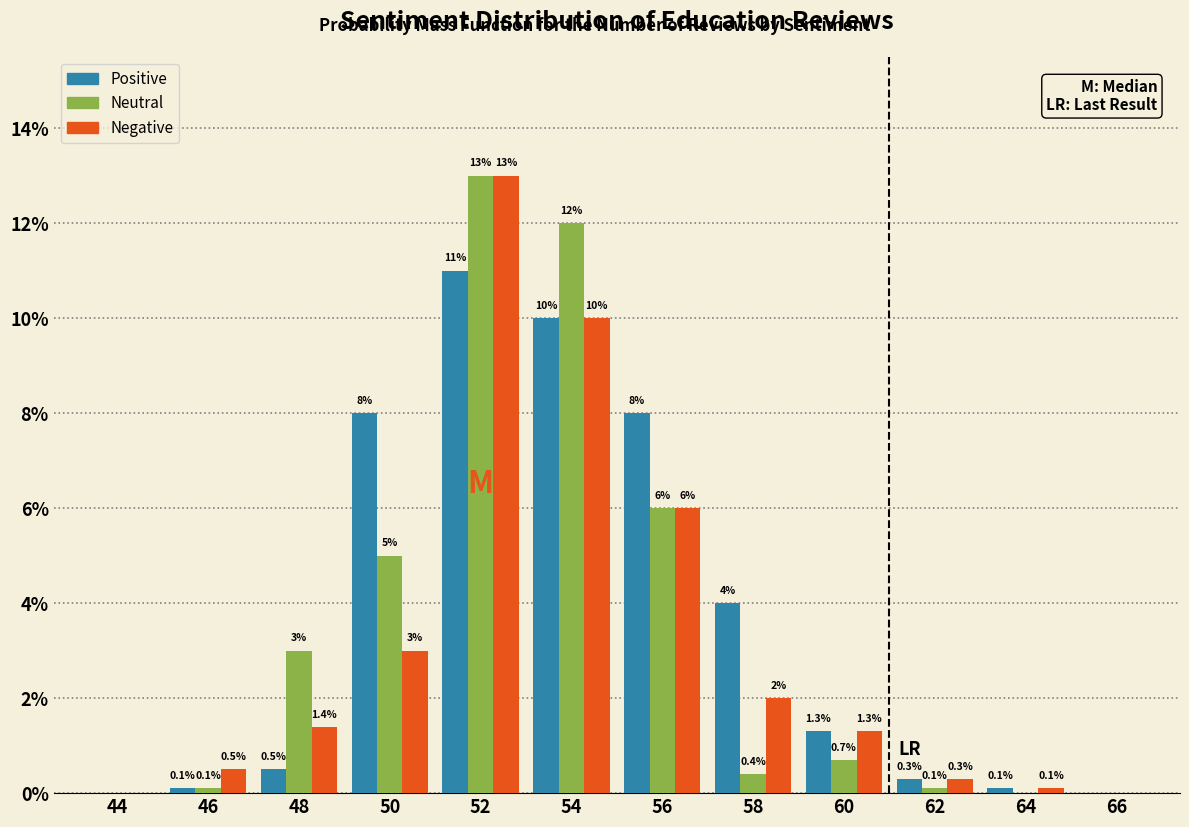

Reading left to right, list all the values displayed in this chart.

Positive: 44=0.0	46=0.1	48=0.5	50=8.0	52=11.0	54=10.0	56=8.0	58=4.0	60=1.3	62=0.3	64=0.1	66=0.0
Neutral: 44=0.0	46=0.1	48=3.0	50=5.0	52=13.0	54=12.0	56=6.0	58=0.4	60=0.7	62=0.1	64=0.0	66=0.0
Negative: 44=0.0	46=0.5	48=1.4	50=3.0	52=13.0	54=10.0	56=6.0	58=2.0	60=1.3	62=0.3	64=0.1	66=0.0